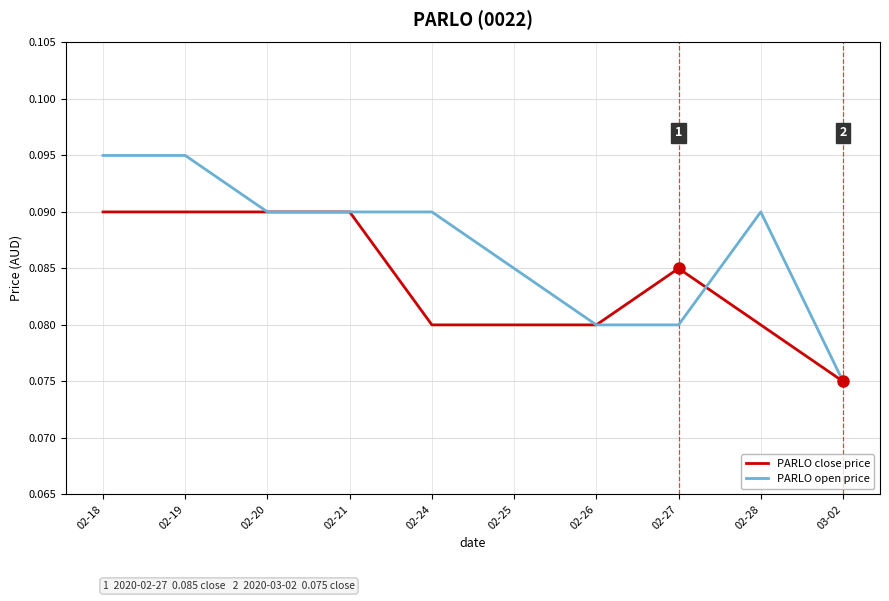

What position from the right is 02-21?

7